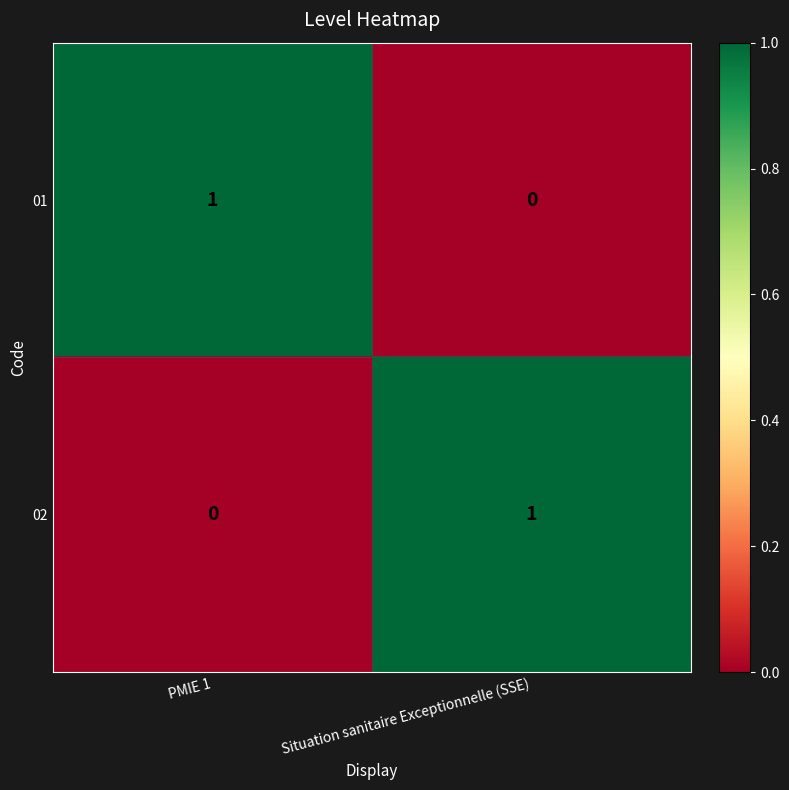

Where is 01 nearest to the value 0?

Situation sanitaire Exceptionnelle (SSE)